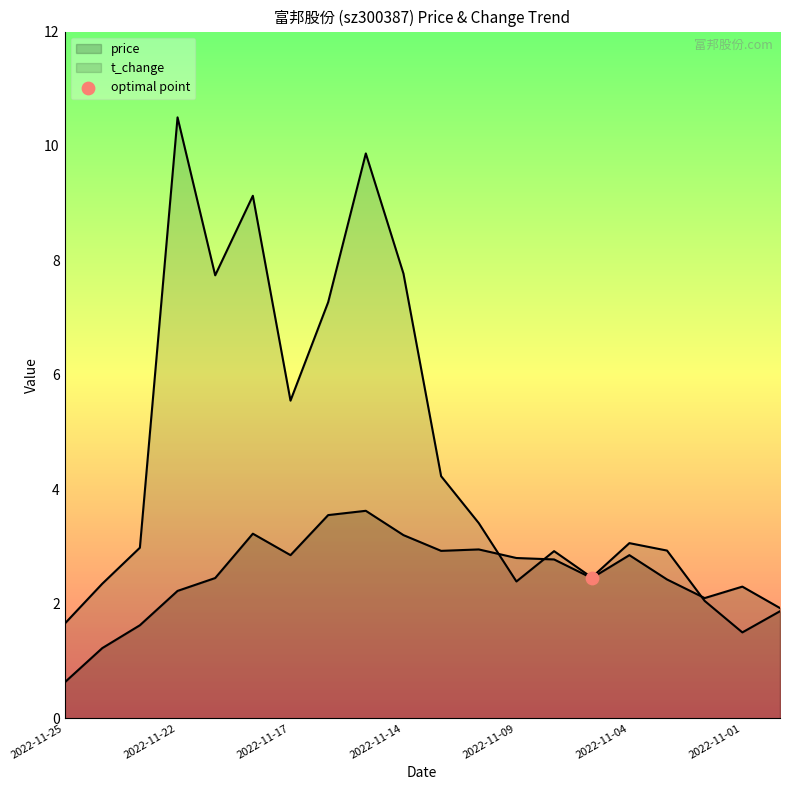

Which series has the largest Y range (max minus min)?

t_change